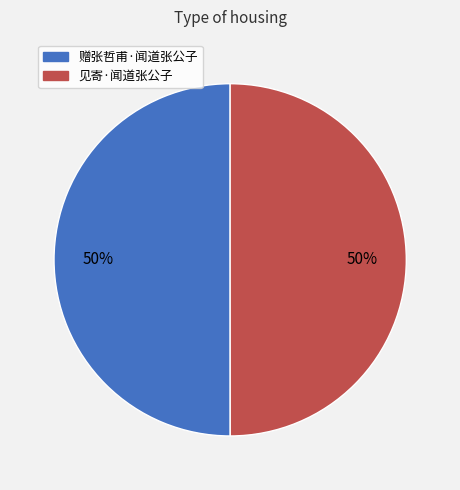

To the nearest percent, what is the combined percentage of 赠张哲甫·闻道张公子 and 见寄·闻道张公子?

100%